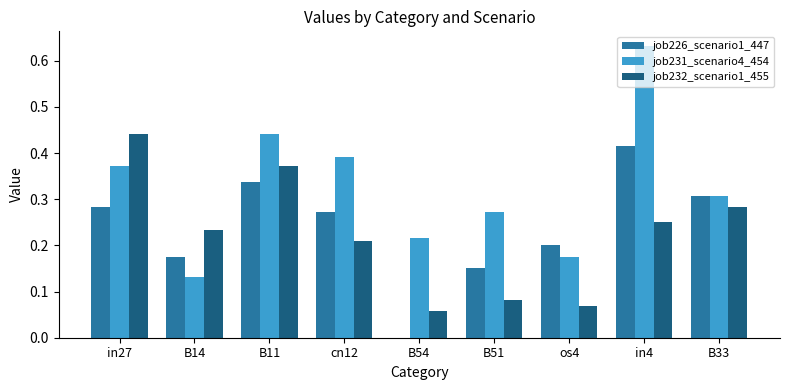

The value of job232_scenario1_455 at os4 is 0.0. True or false?

False